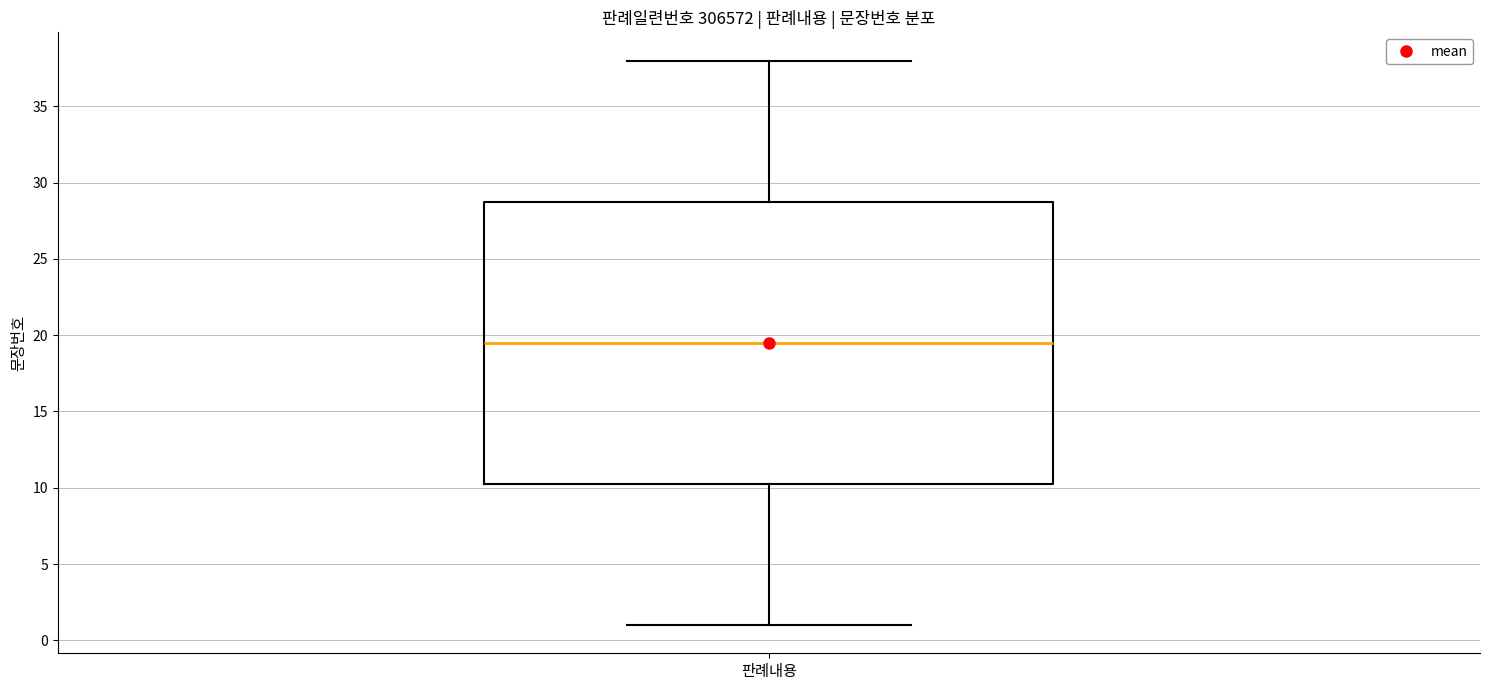

Transcribe this box plot: give where the median line is, the range the box spans, and where the two whiskers end, as read against the y-axis. The values are not printed on the chart, so give them approximately, as read against the axis.

median 19.5, box 10.5 to 29.0, whiskers 1.0 to 38.0